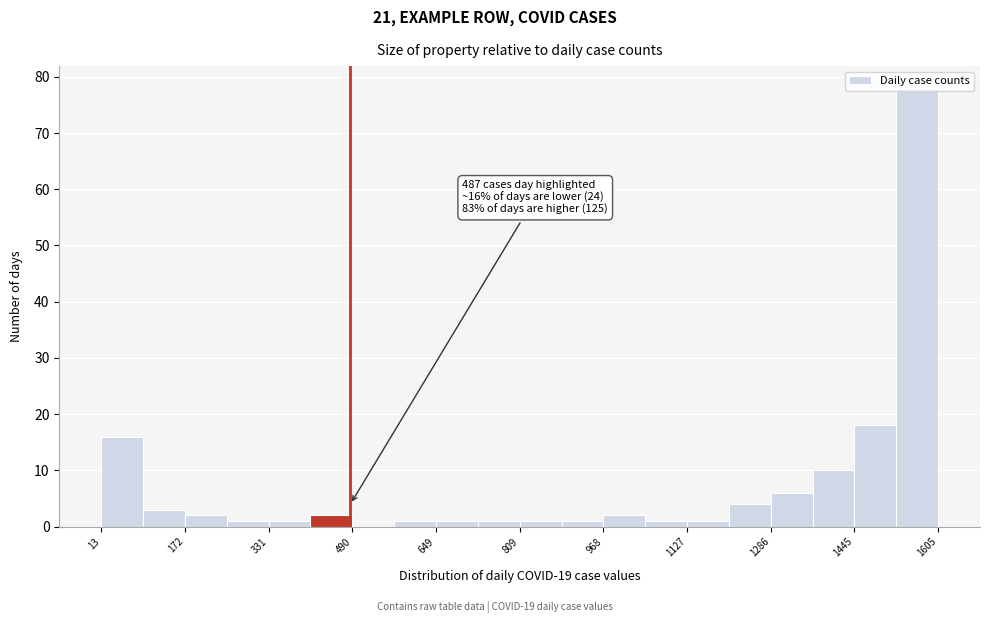

Read against the x-axis, roughly where is the centre of the tallest bar?

1560